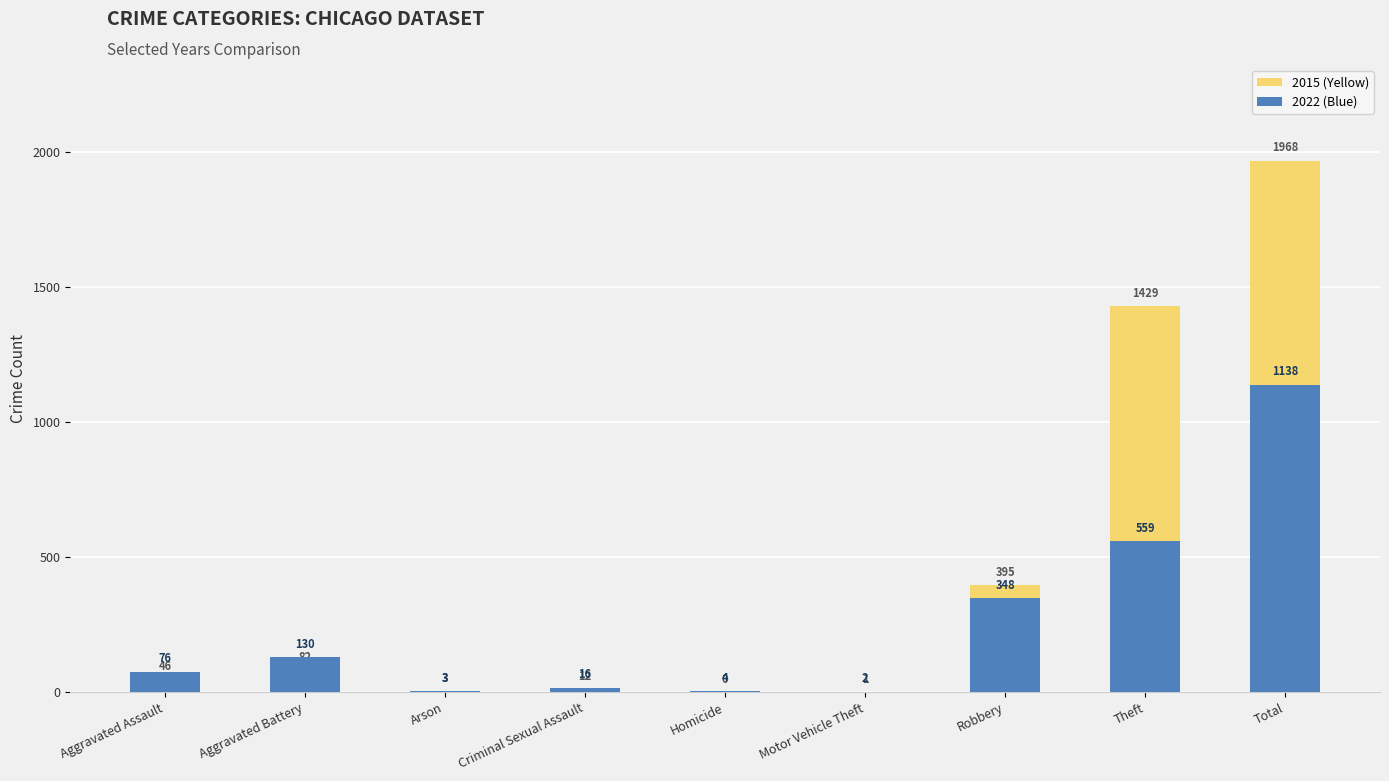

What is the difference between the 2022 (Blue) values at Homicide and Motor Vehicle Theft?

2